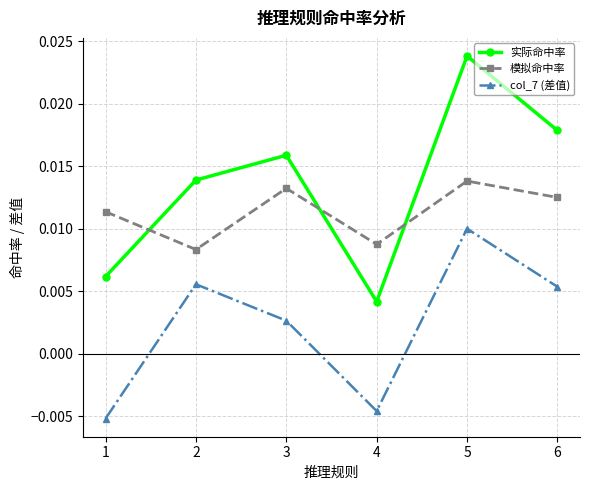

Is this an area chart (filled region under the line)?

No